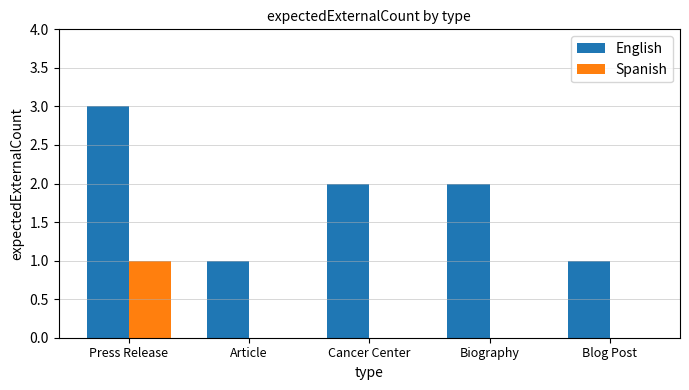

What is the sum of all Spanish values?

1